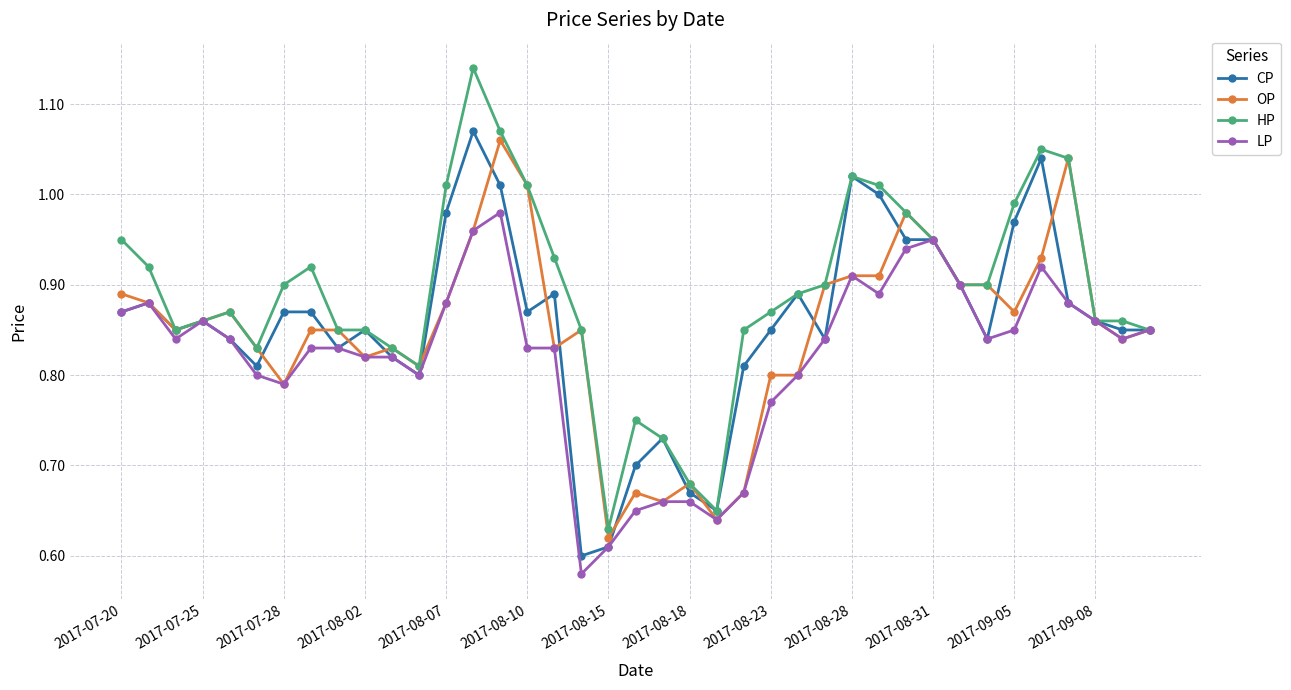

At how many categories does at least one series exceed 0?

39